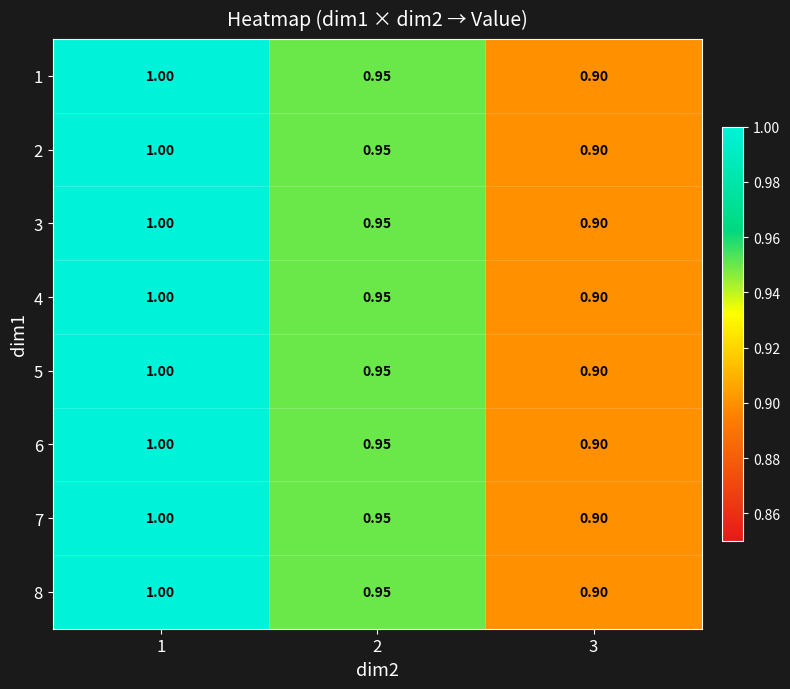

At which category is the sum across all series the highest?

1